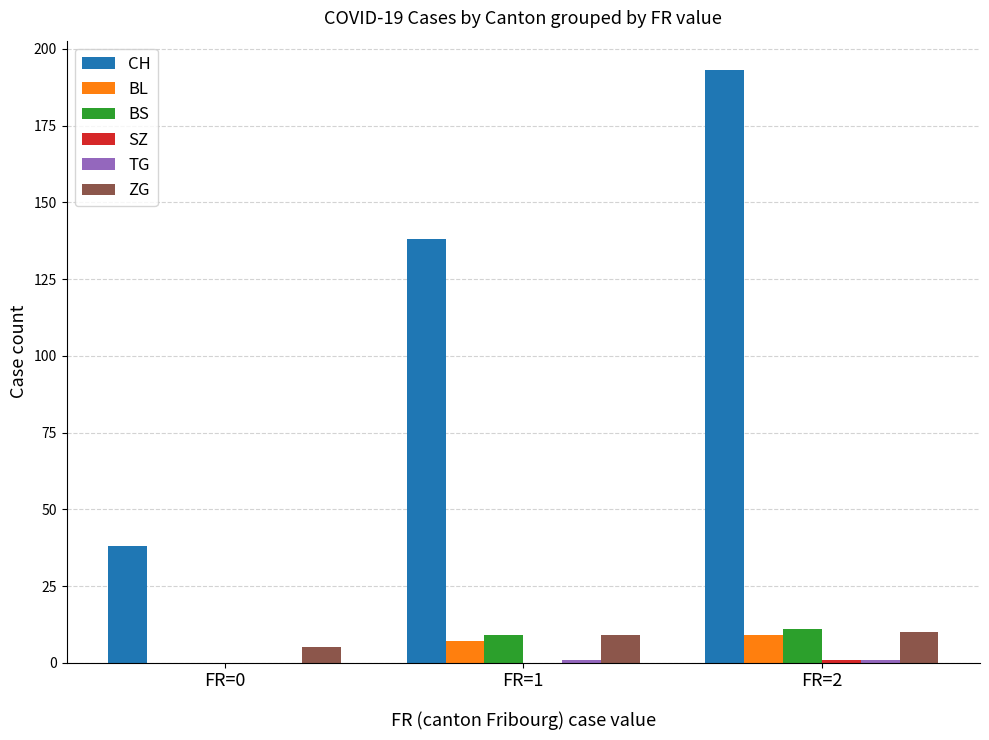

Which series has the largest range (max minus min)?

CH